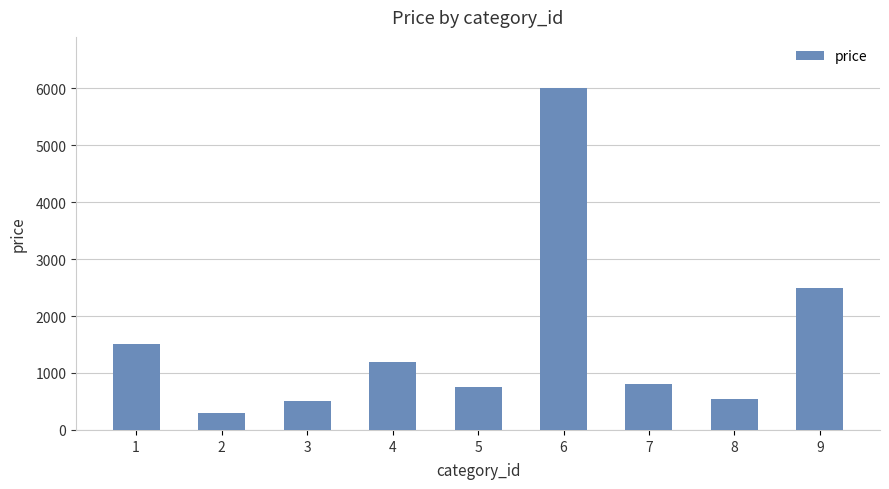

Between 7 and 1, which is larger?

1